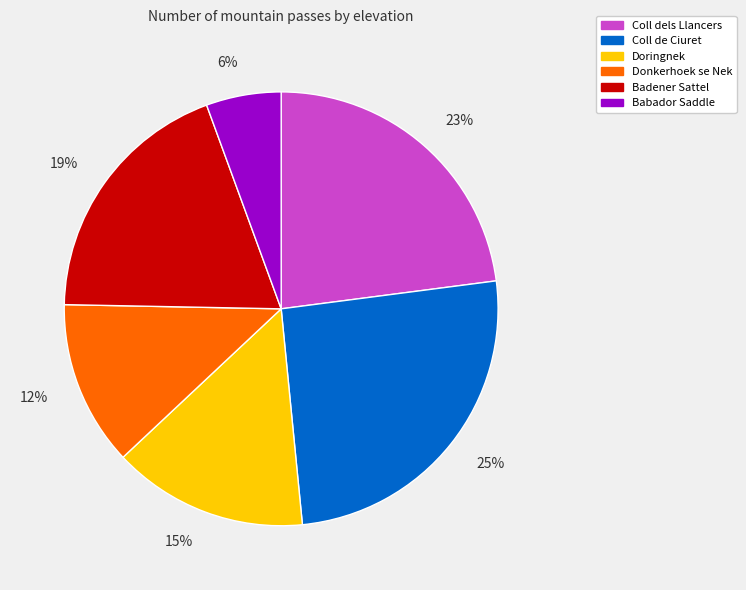

How many slices are in this pie chart?

6